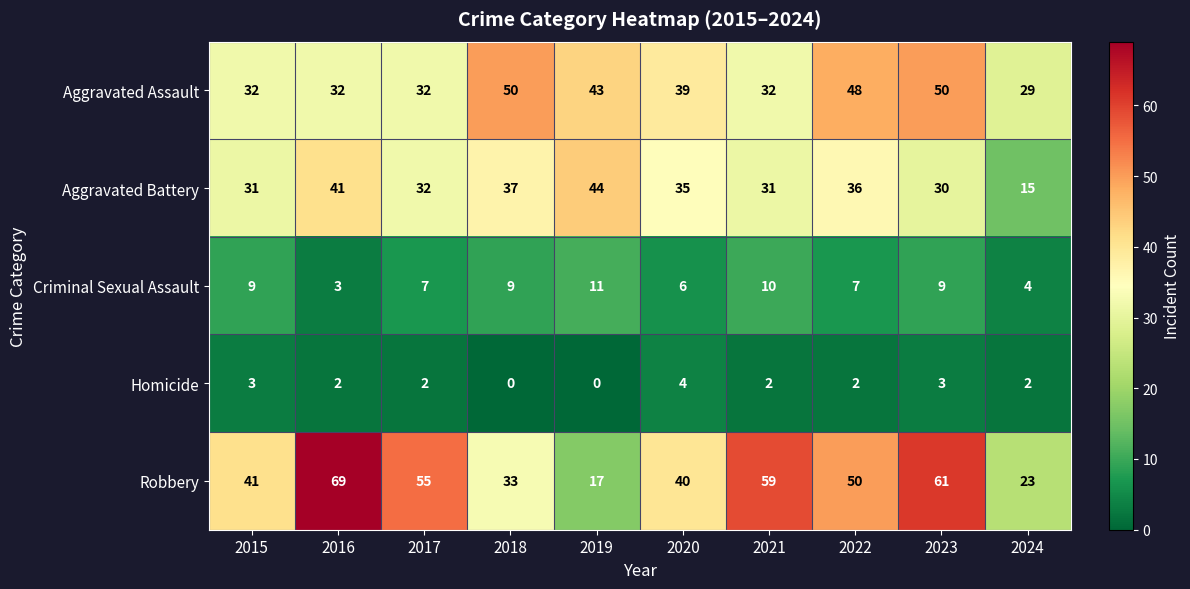

Which series has the widest spread of values?

Robbery